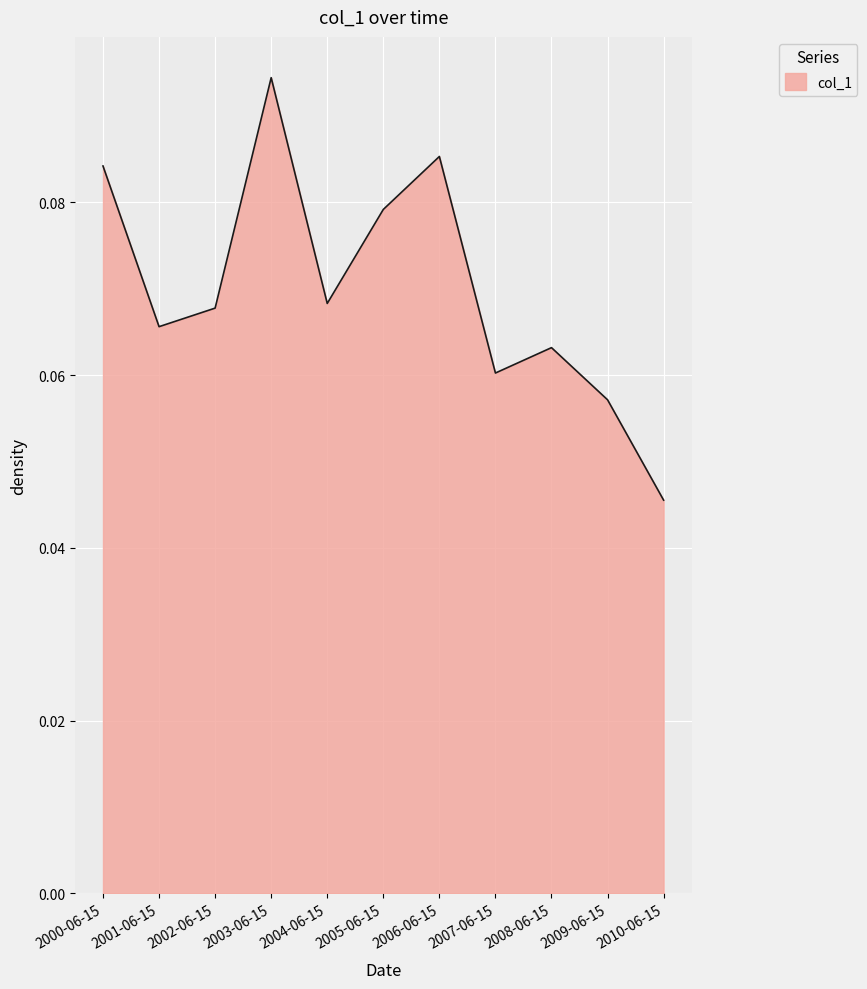

True or false: the data shows 0.2 at 2003-06-15.

False